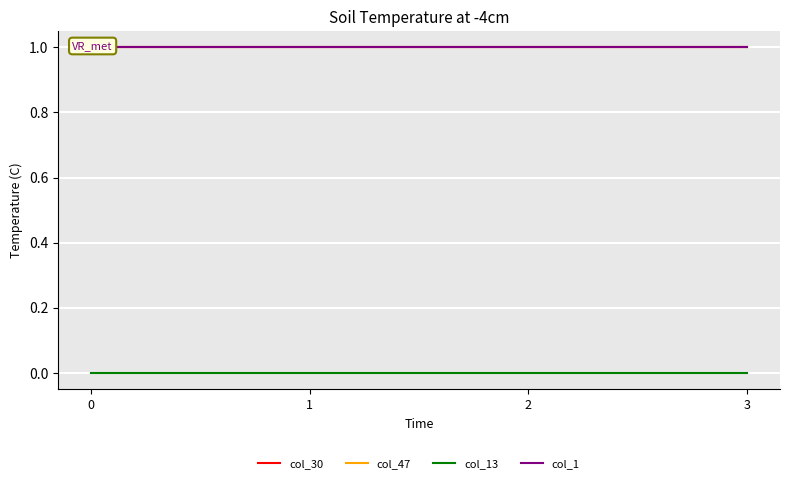

How many categories are shown in the chart?

4